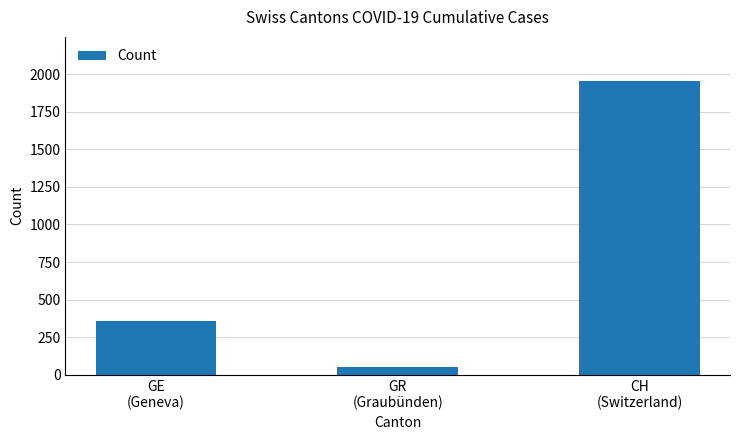

What is the approximate value at GE
(Geneva), to the nearest 50?

350